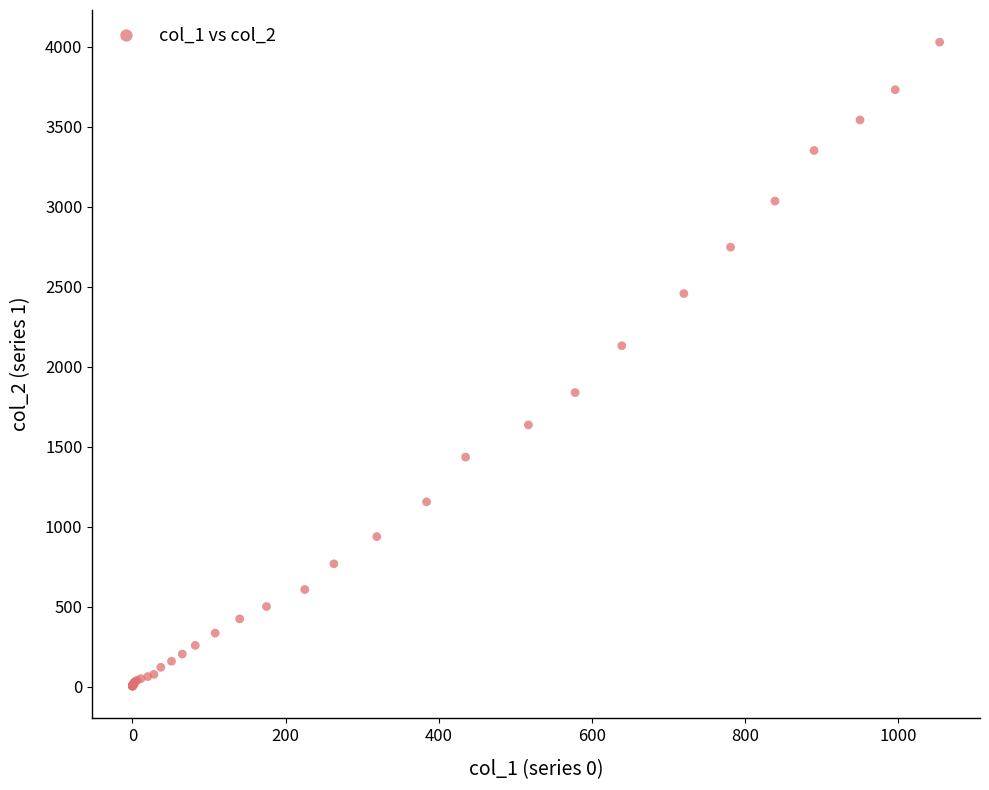

What Y value in the scatter plot is closest to 2015?

2131